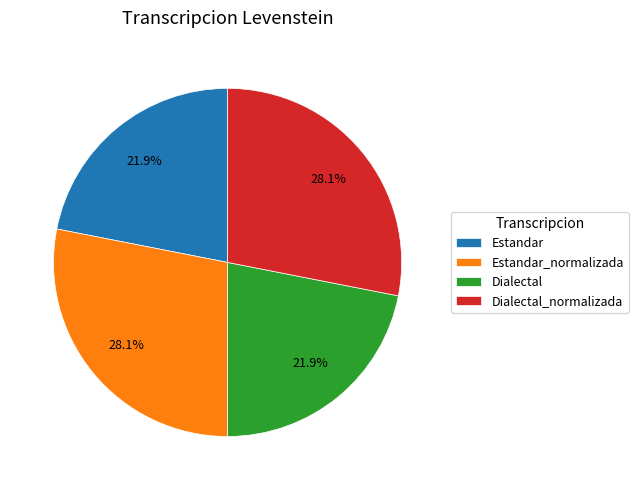

Is it true that Estandar is 22% of the pie?

True